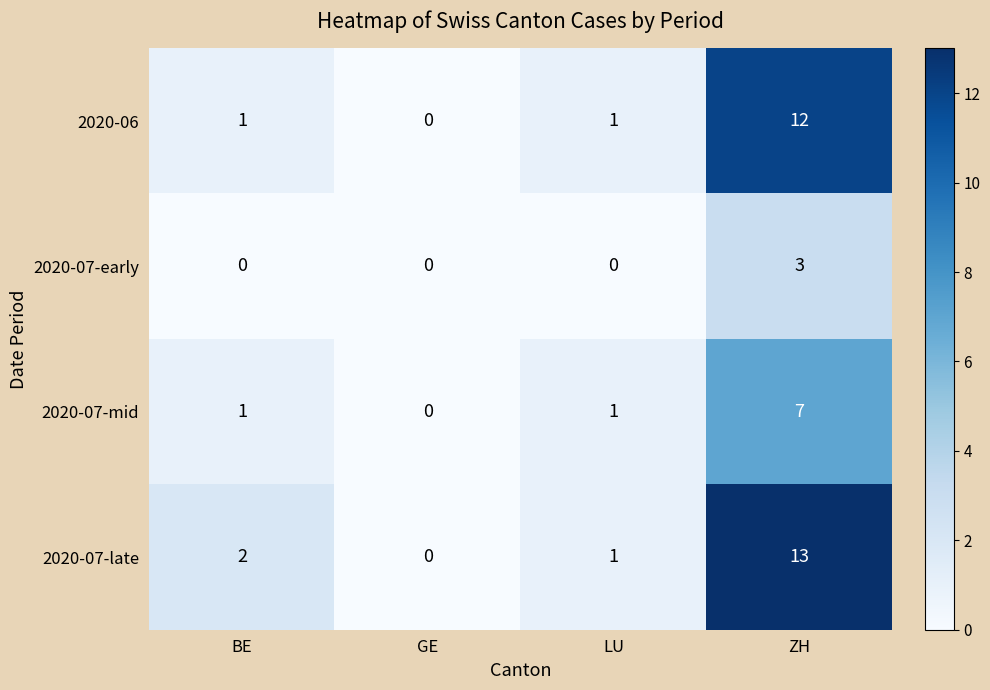

The 2020-07-mid series shows 0 at GE. True or false?

True